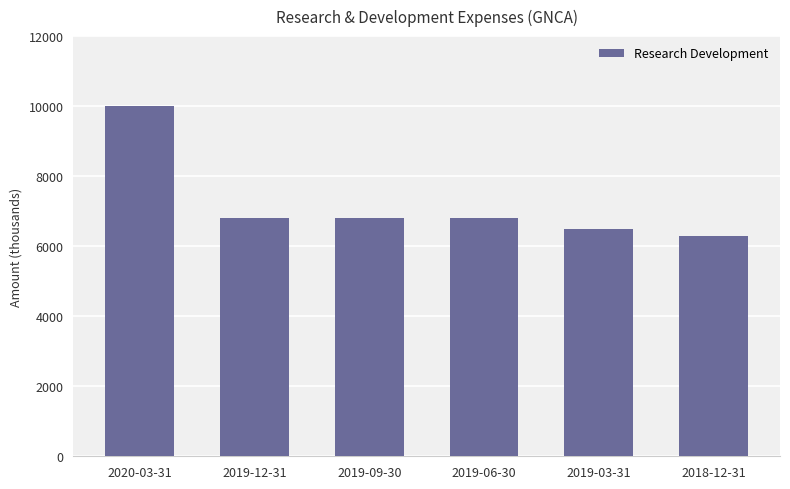

What is the label of the 3rd bar from the right?

2019-06-30